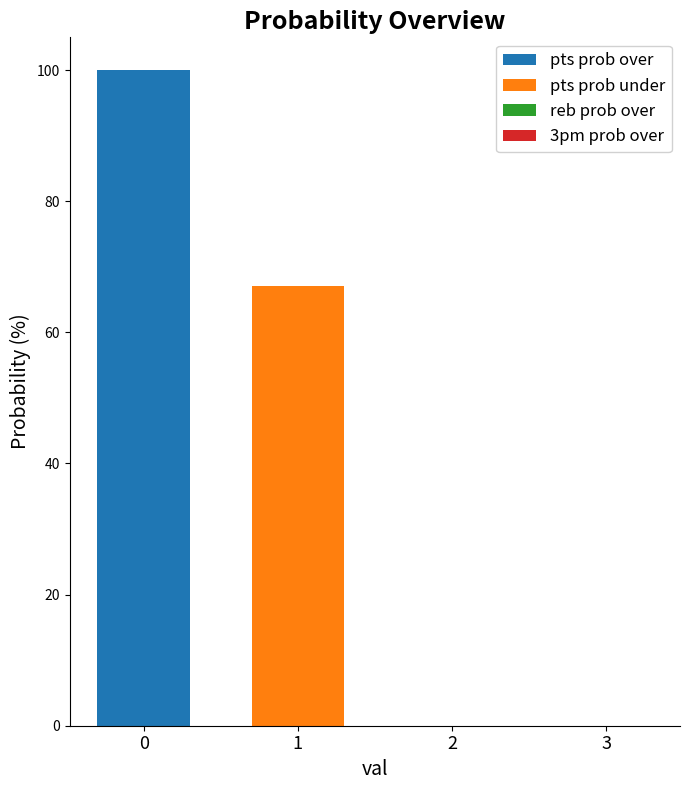

Which series has the largest range (max minus min)?

pts prob over